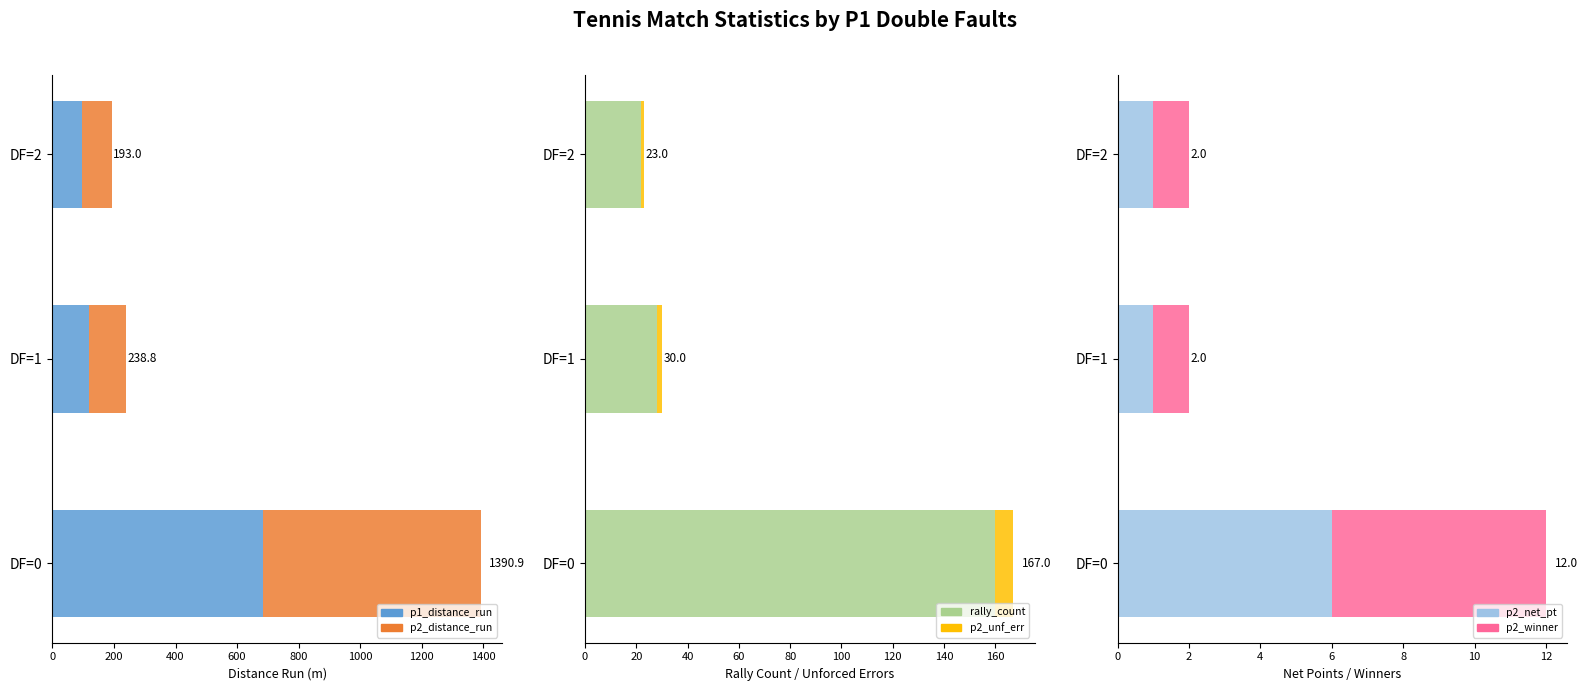

What is the value of the p2_winner bar at the 1st from the left?

6.0